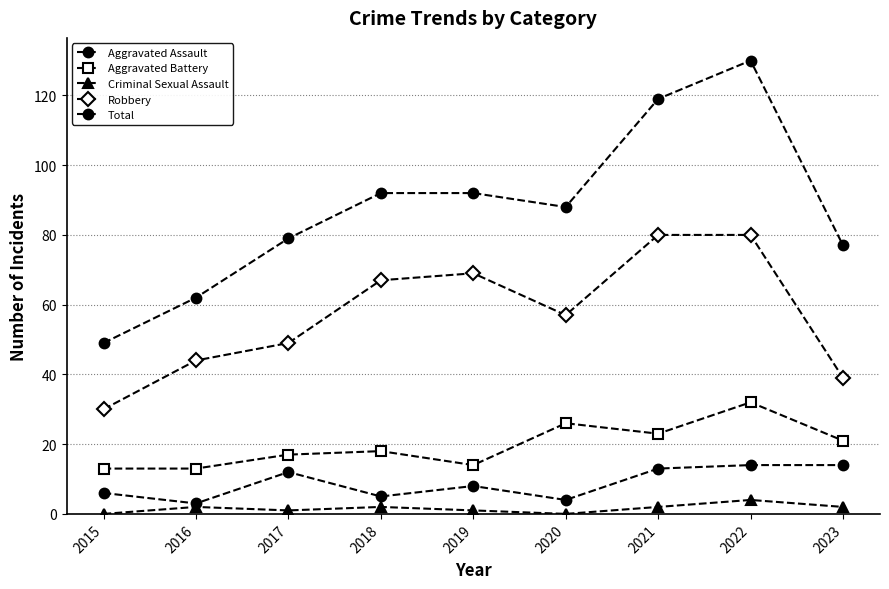

How many data points in Aggravated Assault are less than 8?

4